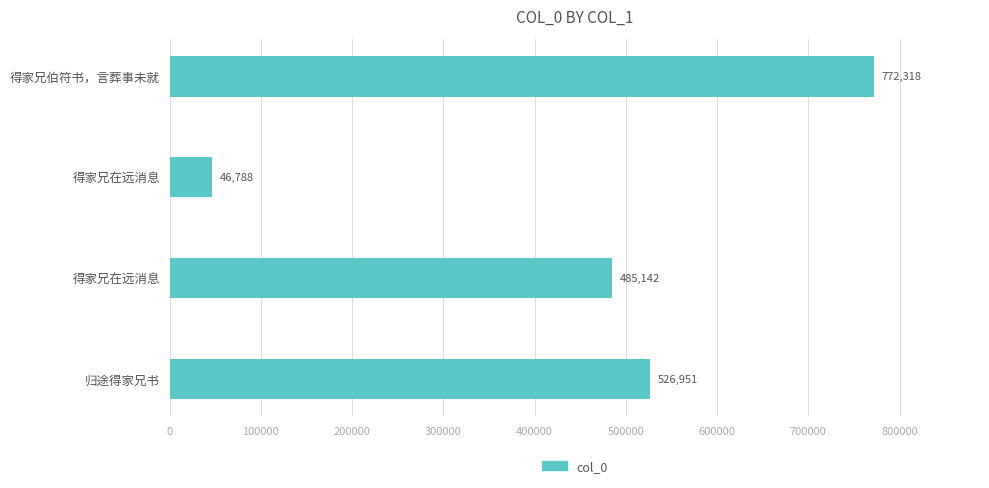

How many series are shown in this chart?

1